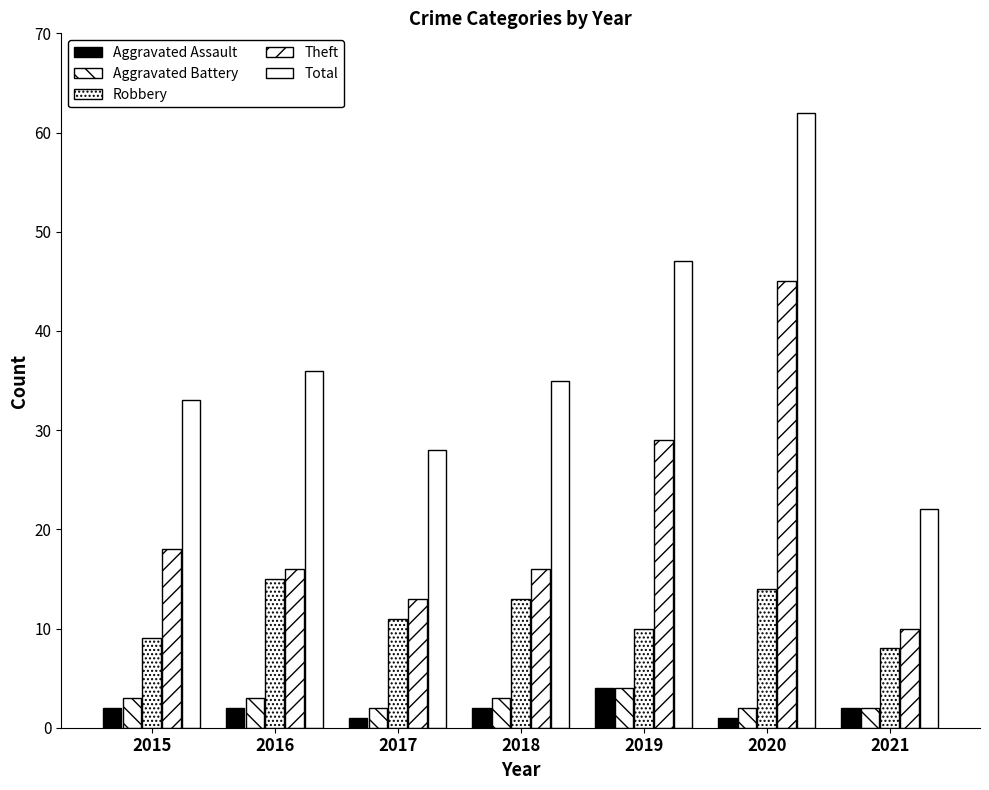

At 2016, list the series in order from smallest to largest.

Aggravated Assault, Aggravated Battery, Robbery, Theft, Total